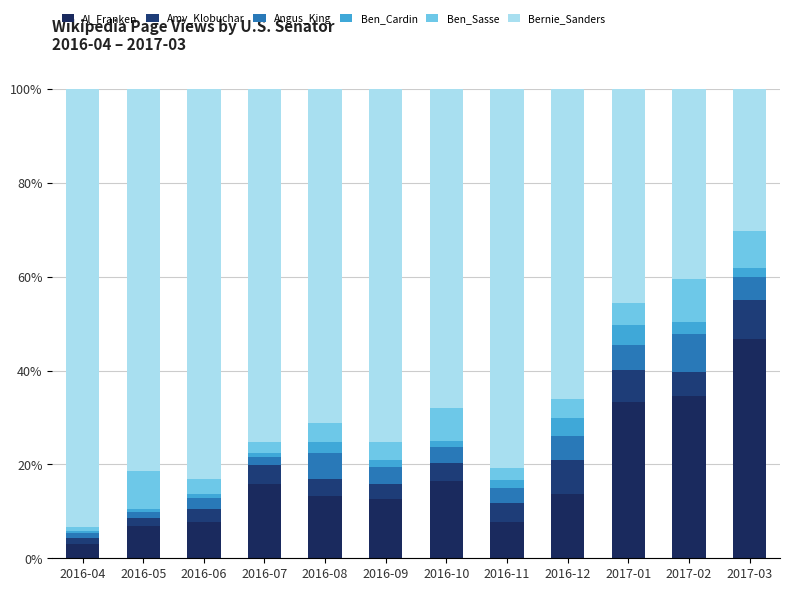

What value does the Angus_King series have at 2016-04?

1.0